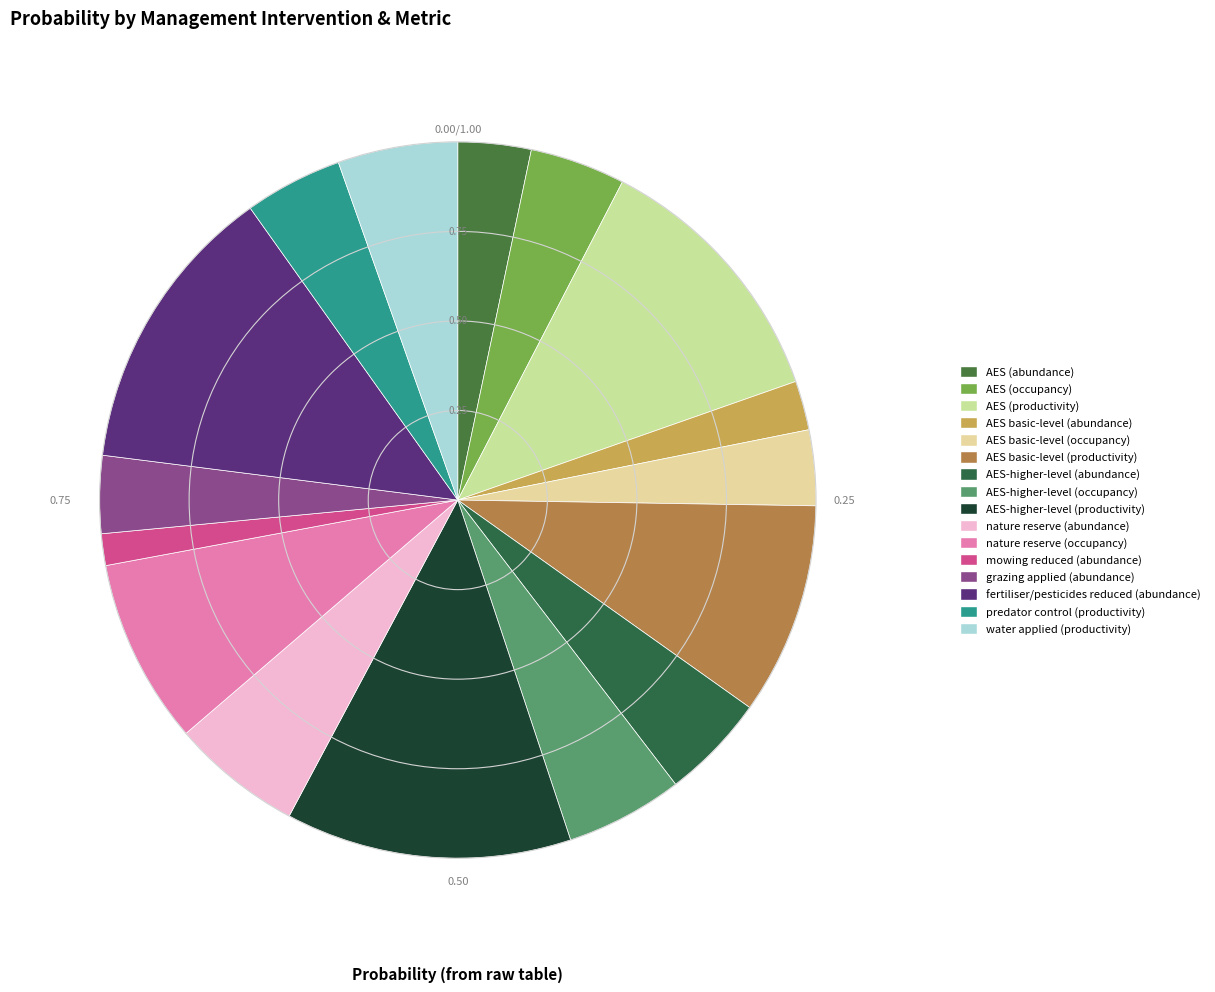

How many segments does this pie chart have?

16